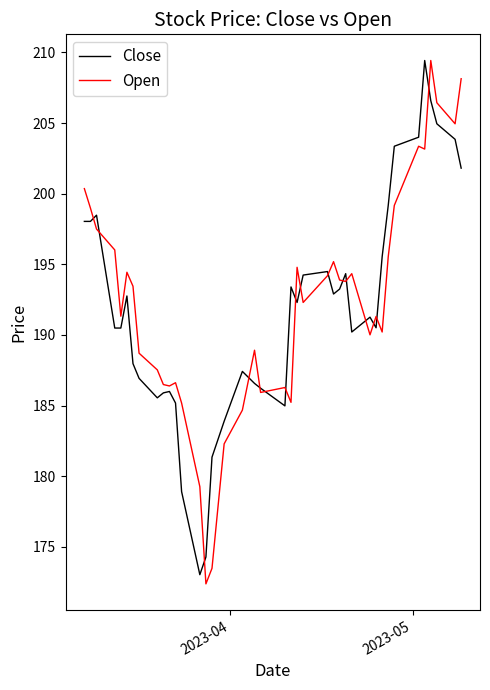

In Close, how many points are higher than both neighbors (excluding endpoints)?

9